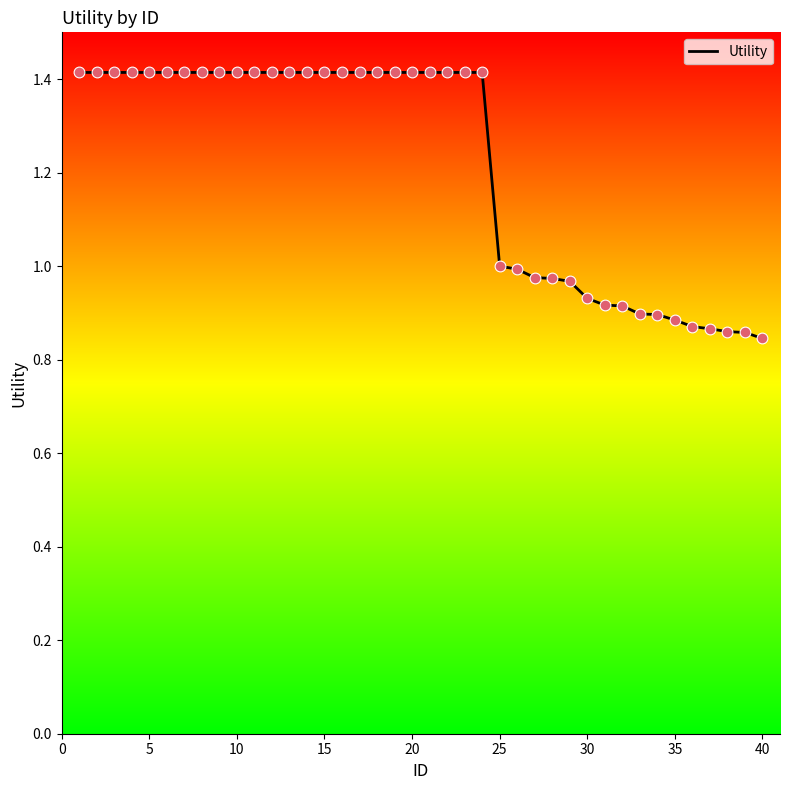

What is the greatest value displayed?

1.4